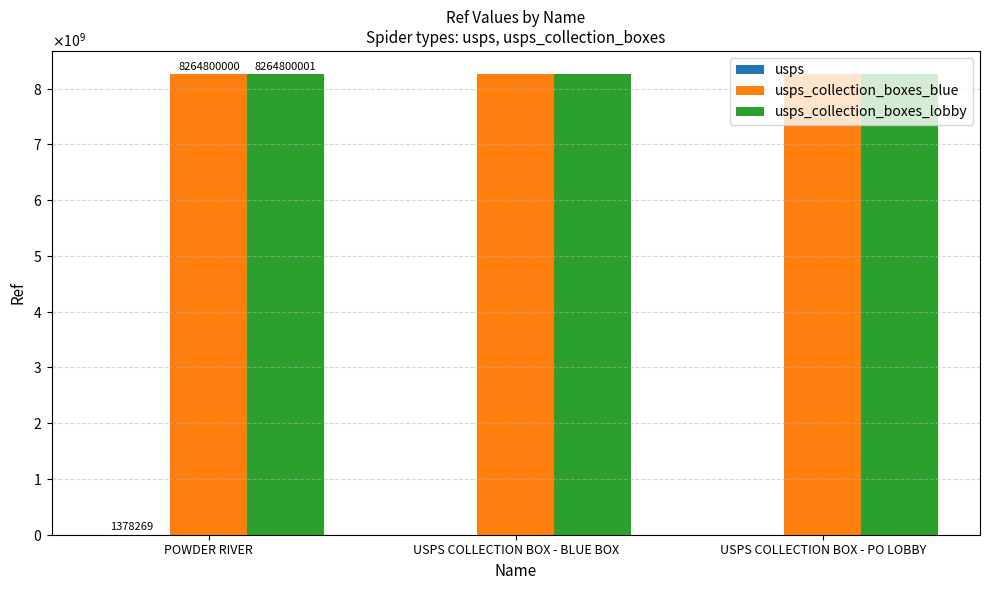

Reading left to right, what are all the values shown in this chart?

usps: 1378269	1378269	1378269
usps_collection_boxes_blue: 8264800000	8264800000	8264800000
usps_collection_boxes_lobby: 8264800001	8264800001	8264800001